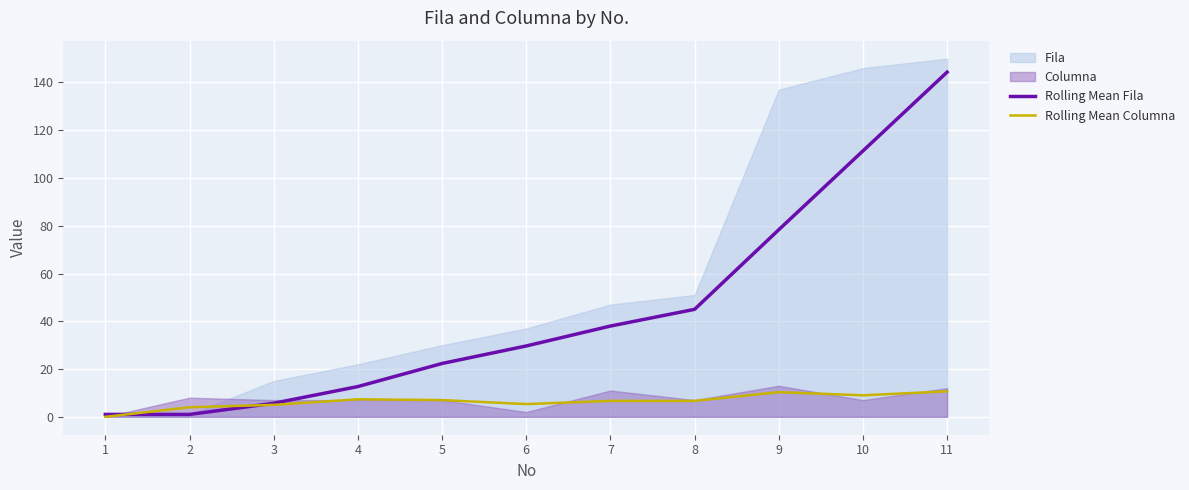

True or false: Rolling Mean Fila and Rolling Mean Columna cross at least once.

True